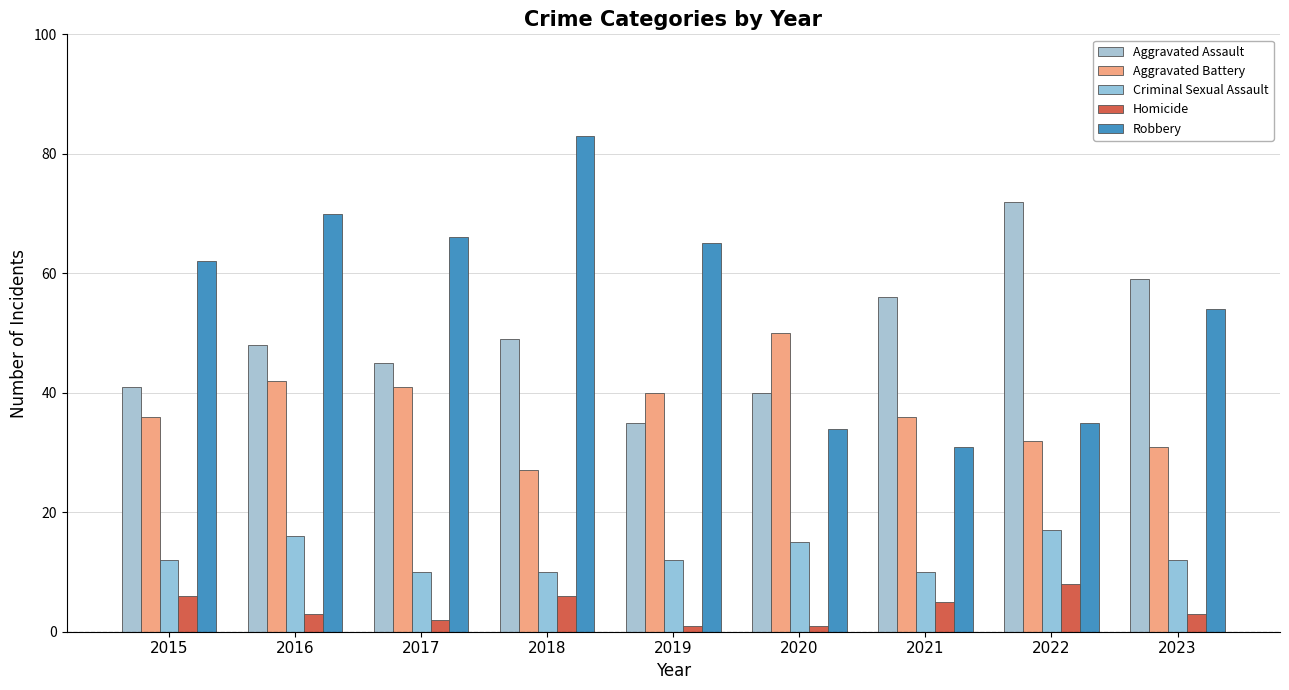

What is the difference between the maximum and second lowest values in the Criminal Sexual Assault series?

7